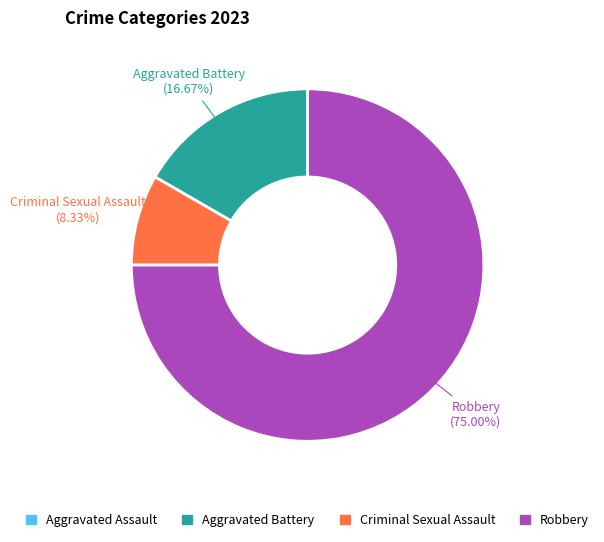

Combined, do Aggravated Battery and Criminal Sexual Assault account for over 50%?

No